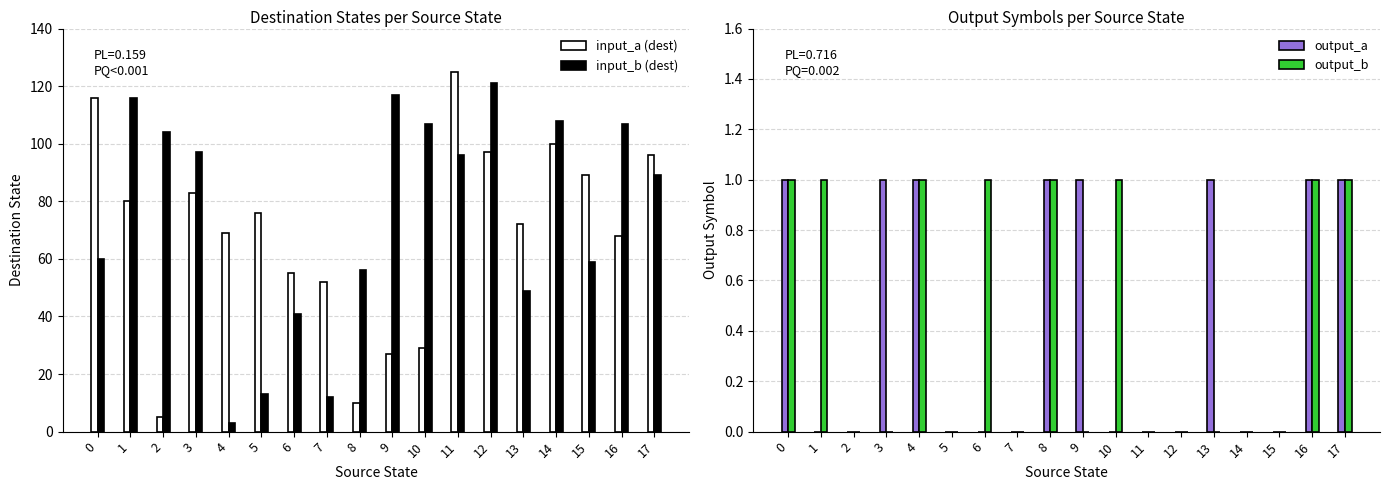

Are the bars grouped side by side (vs. stacked)?

Yes